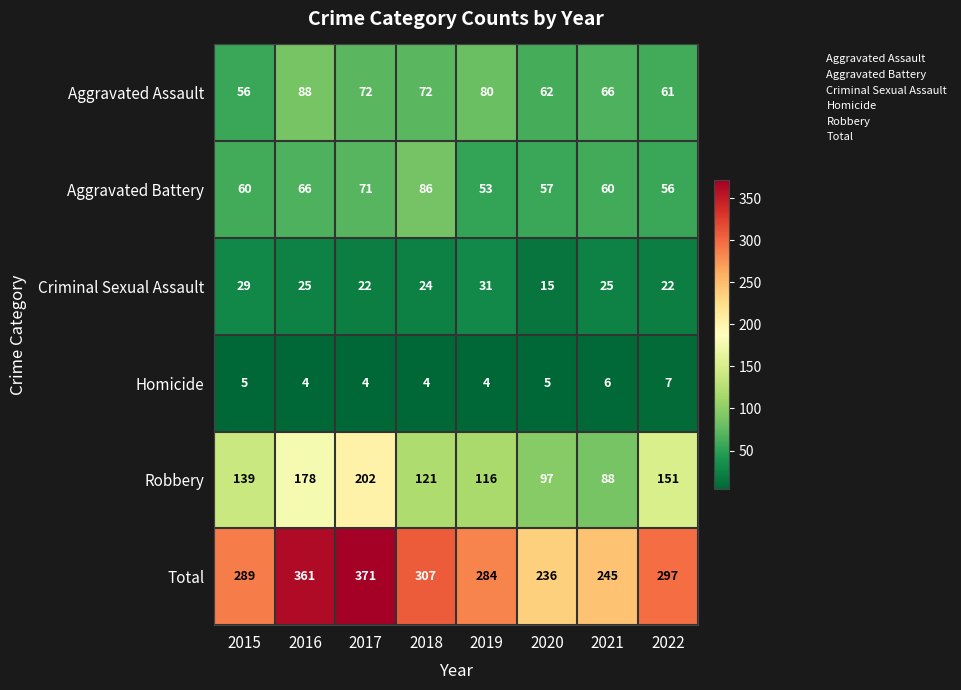

List the labels in order of Total value, smallest first.

2020, 2021, 2019, 2015, 2022, 2018, 2016, 2017